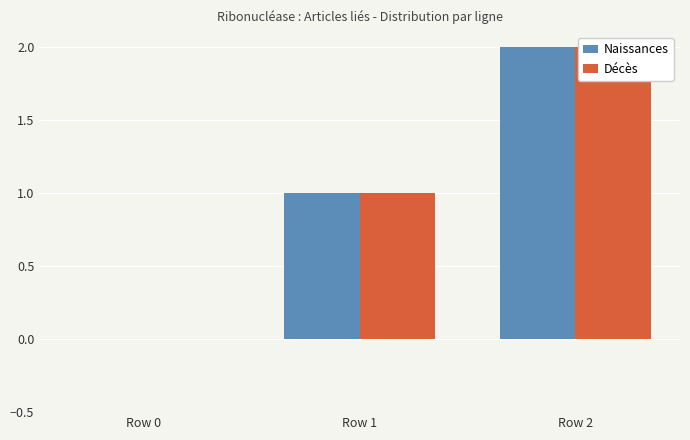

What is the sum of the Décès values at Row 0 and Row 1?

1